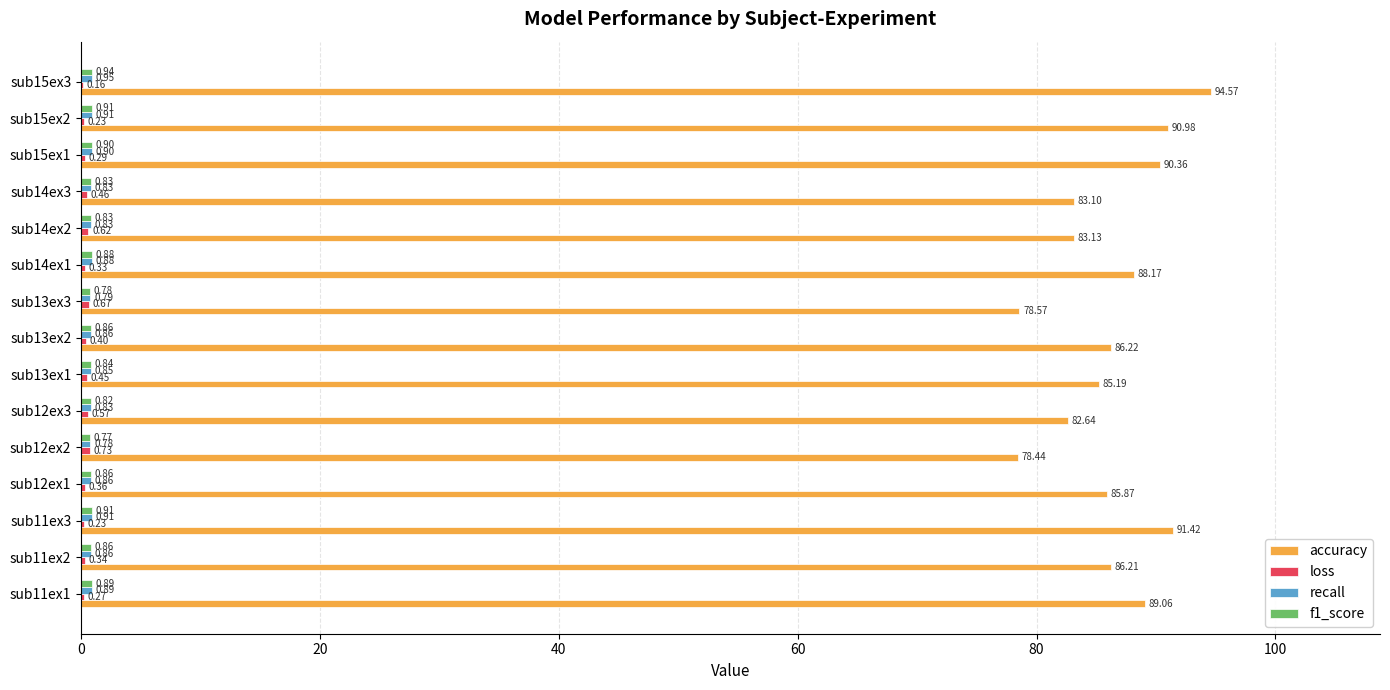

What is the greatest value displayed?

94.6